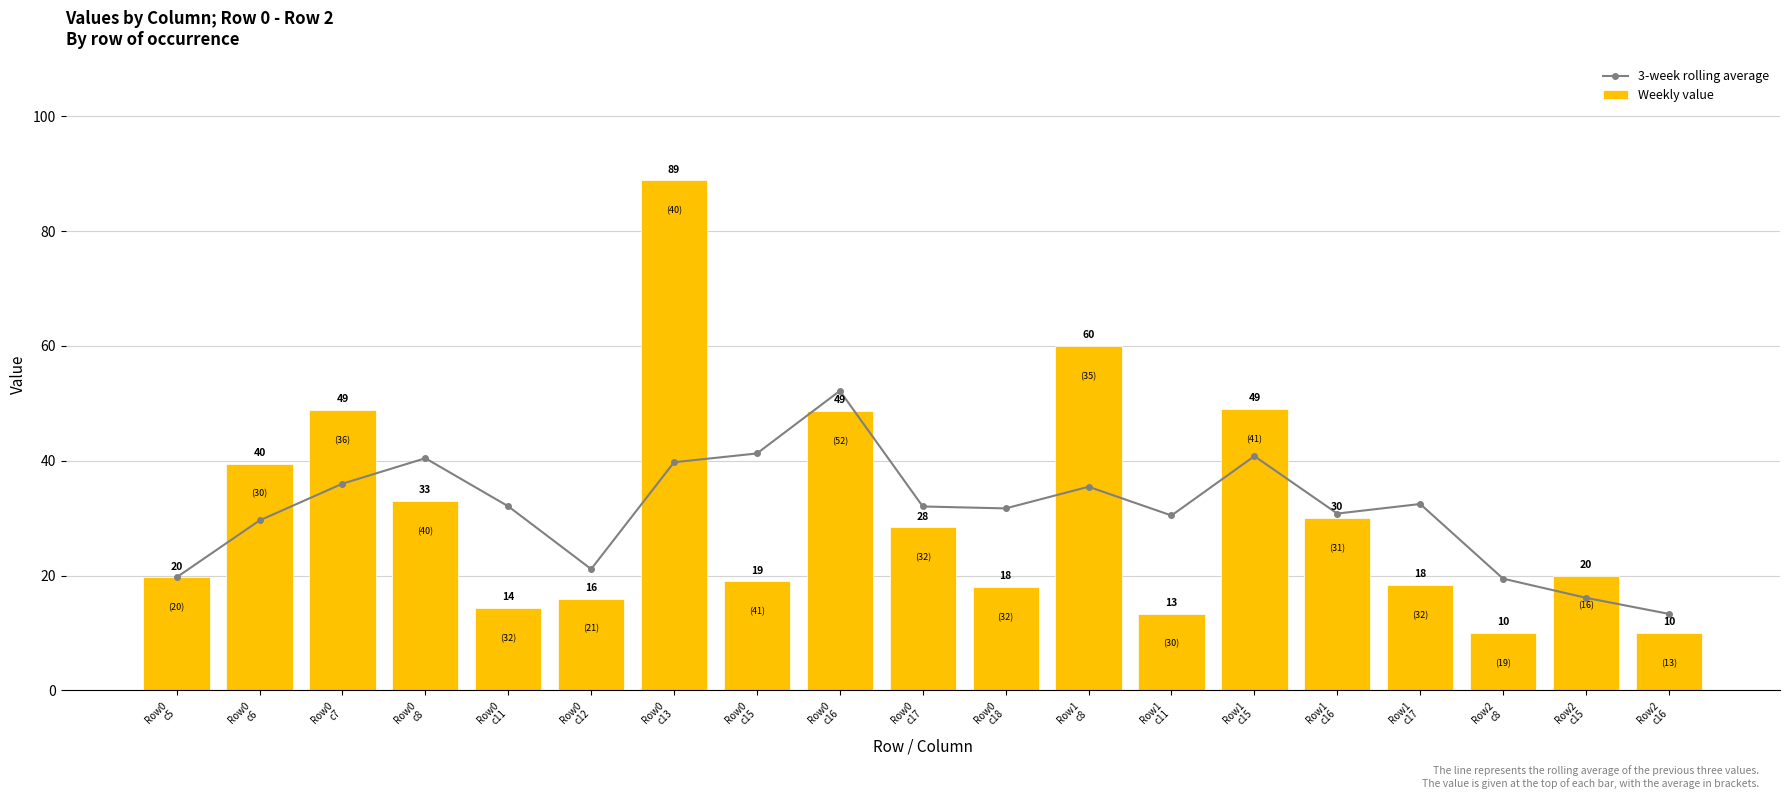

Which category has the highest value in the 3-week rolling average series?

Row0
c16